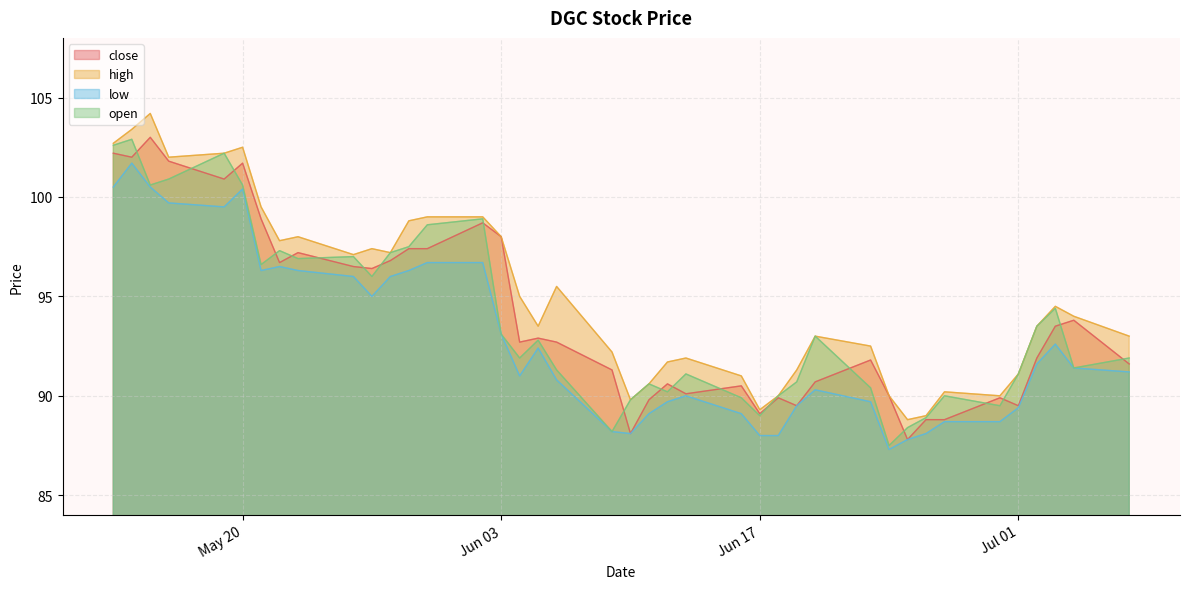

What is the smallest value displayed?

87.3